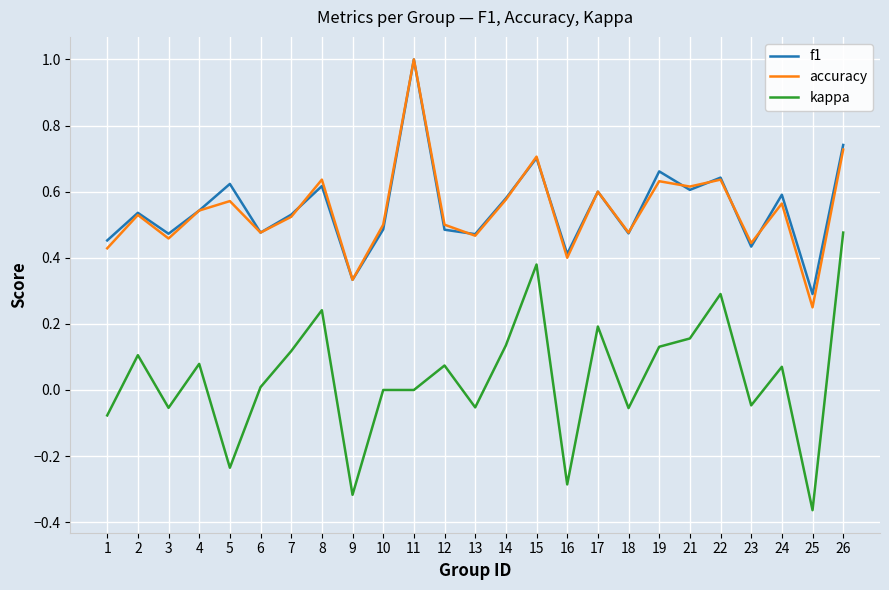

Between 11 and 21, which series saw the biggest shift?

f1